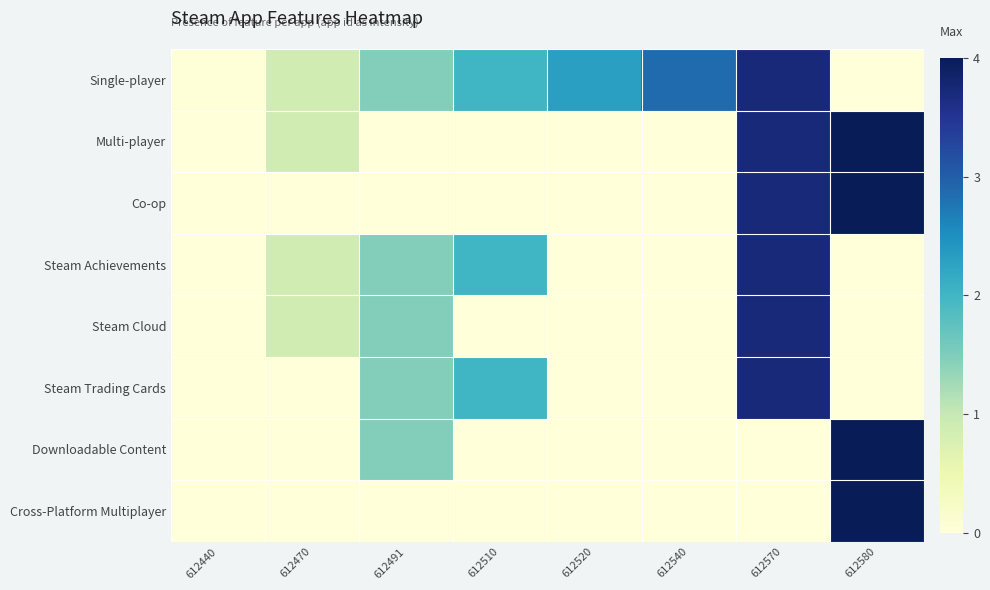

Reading left to right, extract all data points from this chart.

Single-player: 612440=0.0	612470=0.9	612491=1.5	612510=2.0	612520=2.3	612540=2.9	612570=3.7	612580=0.0
Multi-player: 612440=0.0	612470=0.9	612491=0.0	612510=0.0	612520=0.0	612540=0.0	612570=3.7	612580=4.0
Co-op: 612440=0.0	612470=0.0	612491=0.0	612510=0.0	612520=0.0	612540=0.0	612570=3.7	612580=4.0
Steam Achievements: 612440=0.0	612470=0.9	612491=1.5	612510=2.0	612520=0.0	612540=0.0	612570=3.7	612580=0.0
Steam Cloud: 612440=0.0	612470=0.9	612491=1.5	612510=0.0	612520=0.0	612540=0.0	612570=3.7	612580=0.0
Steam Trading Cards: 612440=0.0	612470=0.0	612491=1.5	612510=2.0	612520=0.0	612540=0.0	612570=3.7	612580=0.0
Downloadable Content: 612440=0.0	612470=0.0	612491=1.5	612510=0.0	612520=0.0	612540=0.0	612570=0.0	612580=4.0
Cross-Platform Multiplayer: 612440=0.0	612470=0.0	612491=0.0	612510=0.0	612520=0.0	612540=0.0	612570=0.0	612580=4.0